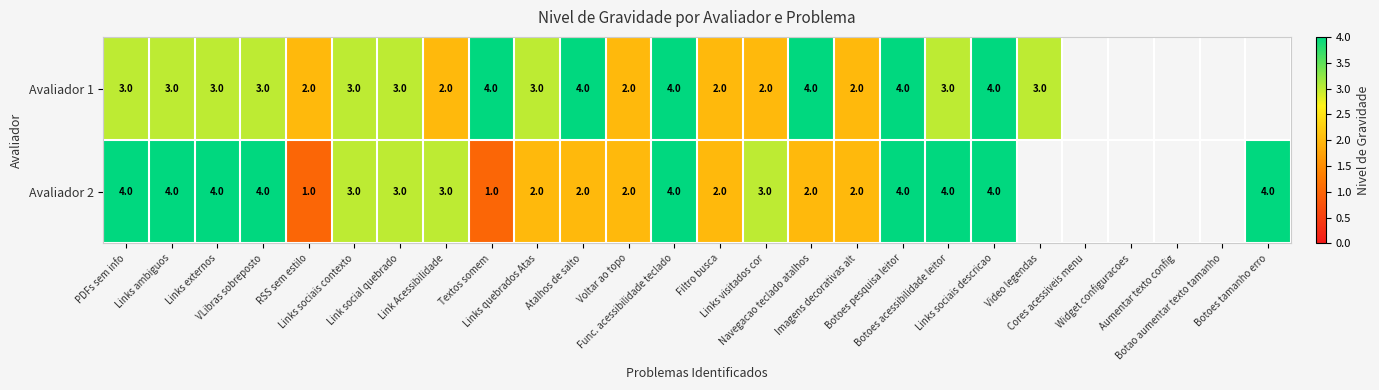

At which label does Avaliador 1 first exceed 3?

Textos somem